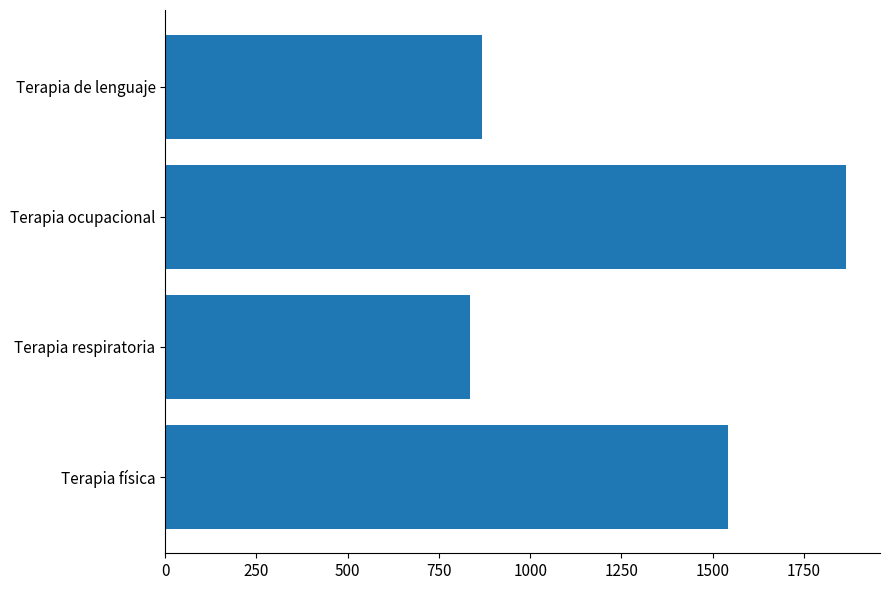

How many values are below 1542?

2